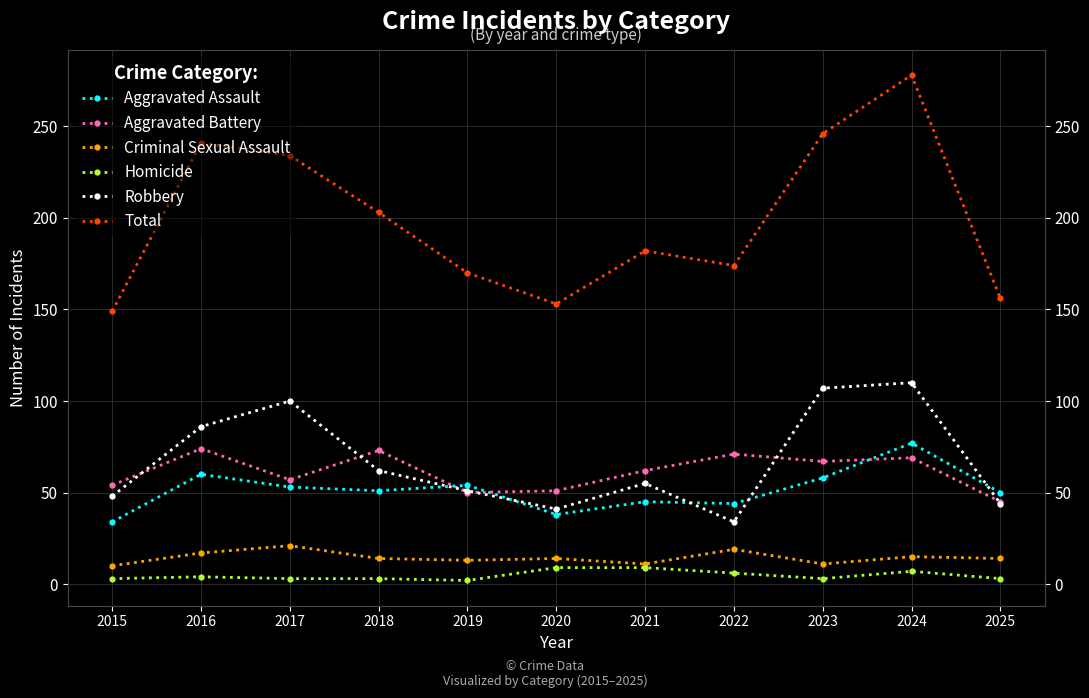

Rank the series at 2021 from lowest to highest value.

Homicide, Criminal Sexual Assault, Aggravated Assault, Robbery, Aggravated Battery, Total